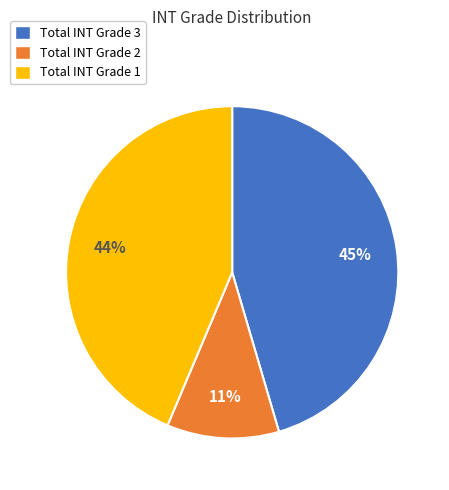

To the nearest percent, what portion does Total INT Grade 3 represent?

45%